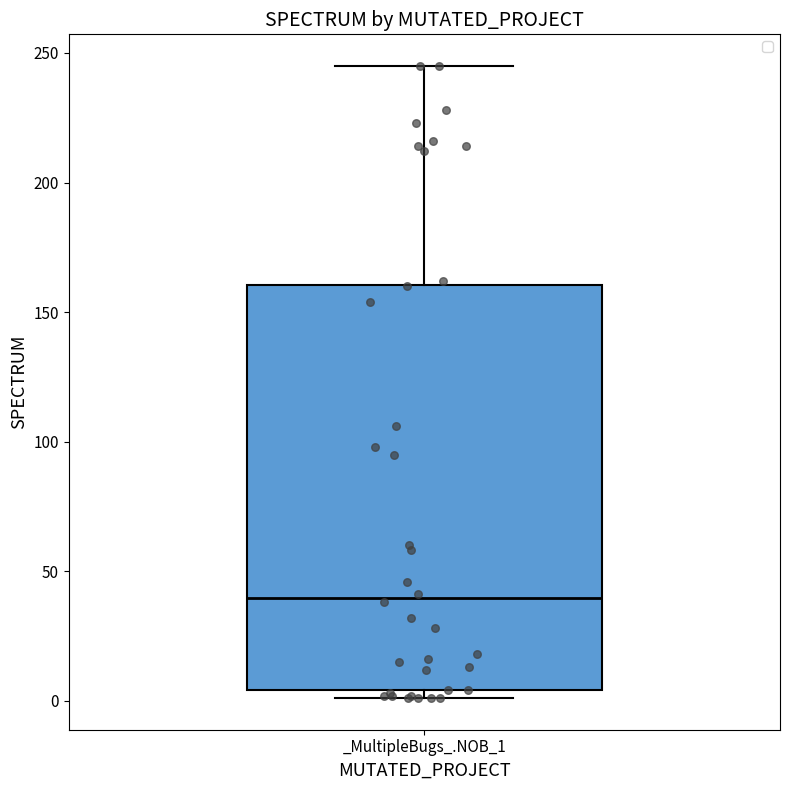

Transcribe this box plot: give where the median line is, the range the box spans, and where the two whiskers end, as read against the y-axis. The values are not printed on the chart, so give them approximately, as read against the axis.

median 40, box 5 to 160, whiskers 0 to 245